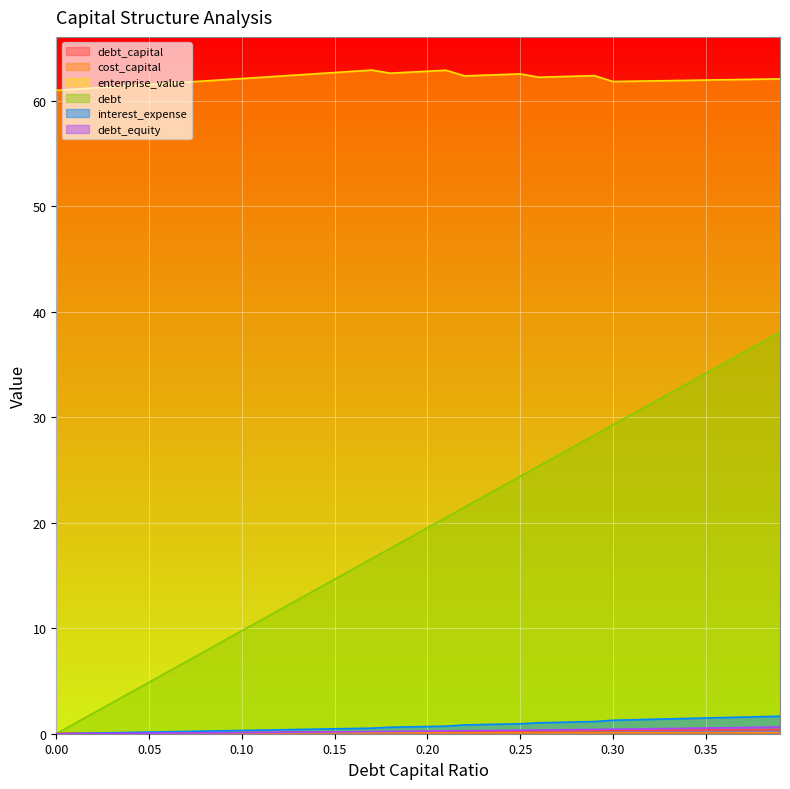

What is the difference between the debt_capital values at 0.33 and 0.13?

0.2